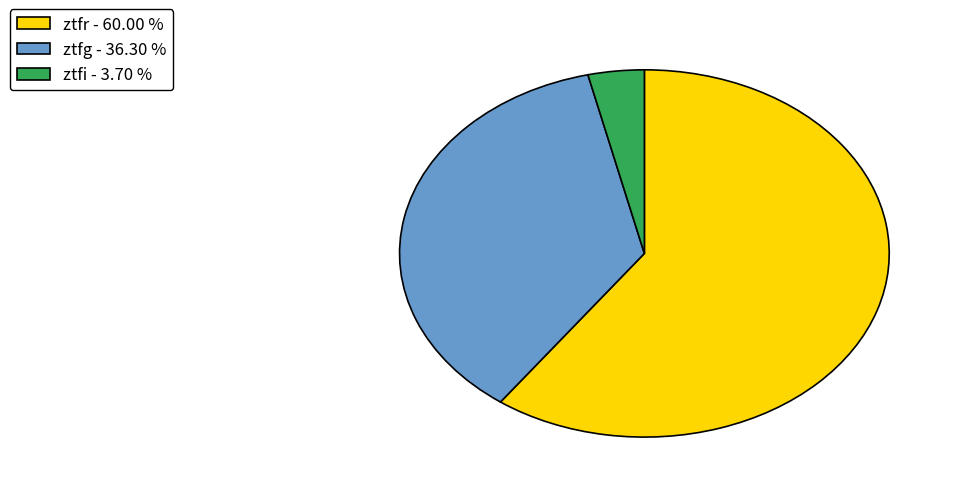

Which category accounts for the majority?

ztfr